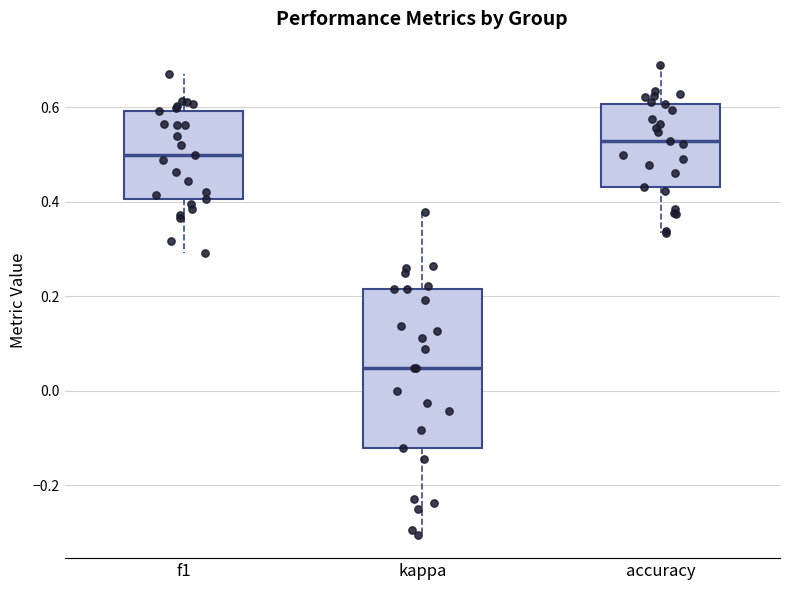

Reading left to right, transcribe this box plot: for each box, give where its median line is, the range the box spans, and where its two whiskers end, as read against the y-axis. The values are not printed on the chart, so give them approximately, as read against the axis.

f1: median 0.50, box 0.40 to 0.60, whiskers 0.30 to 0.68
kappa: median 0.04, box -0.12 to 0.22, whiskers -0.30 to 0.38
accuracy: median 0.52, box 0.44 to 0.60, whiskers 0.34 to 0.68